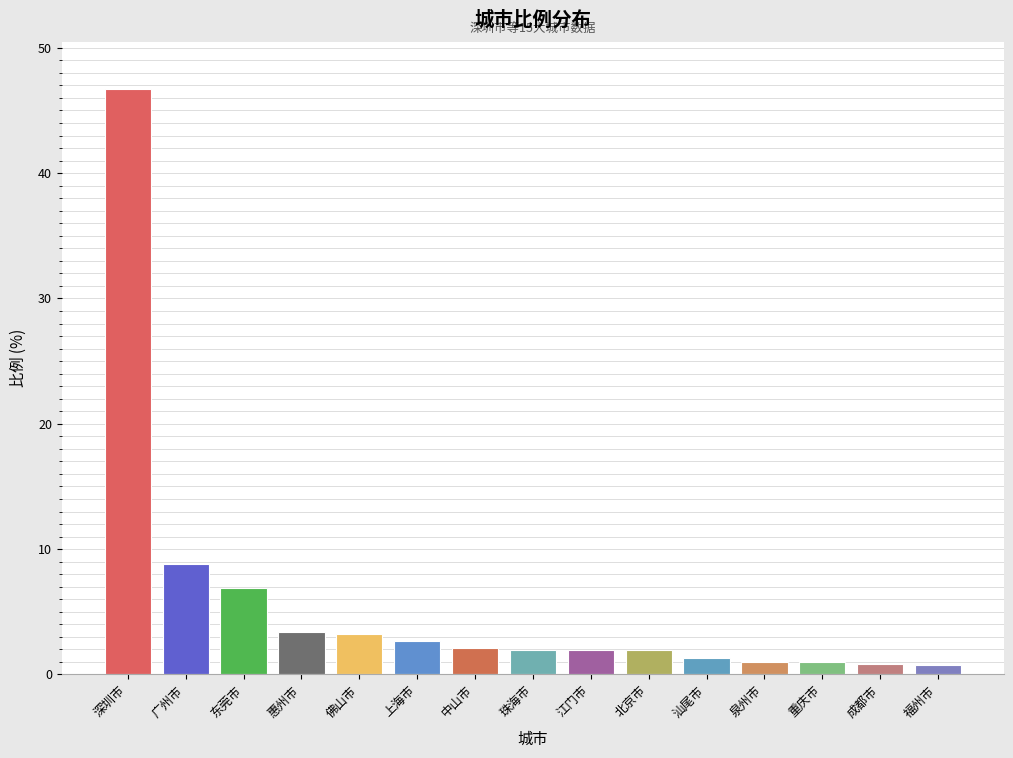

What is the sum of the values at 佛山市 and 惠州市?

6.6